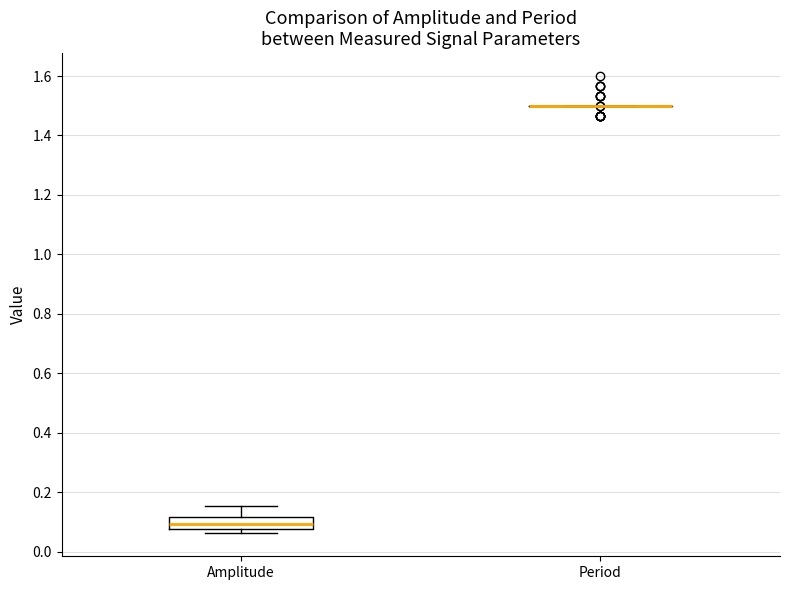

Reading left to right, read every box against the y-axis: the position of its median line, the range the box covers, and the ends of its whiskers. The values are not printed on the chart, so give them approximately, as read against the axis.

Amplitude: median 0.10, box 0.08 to 0.12, whiskers 0.06 to 0.16
Period: box collapsed to a line at 1.50, whiskers 1.50 to 1.50